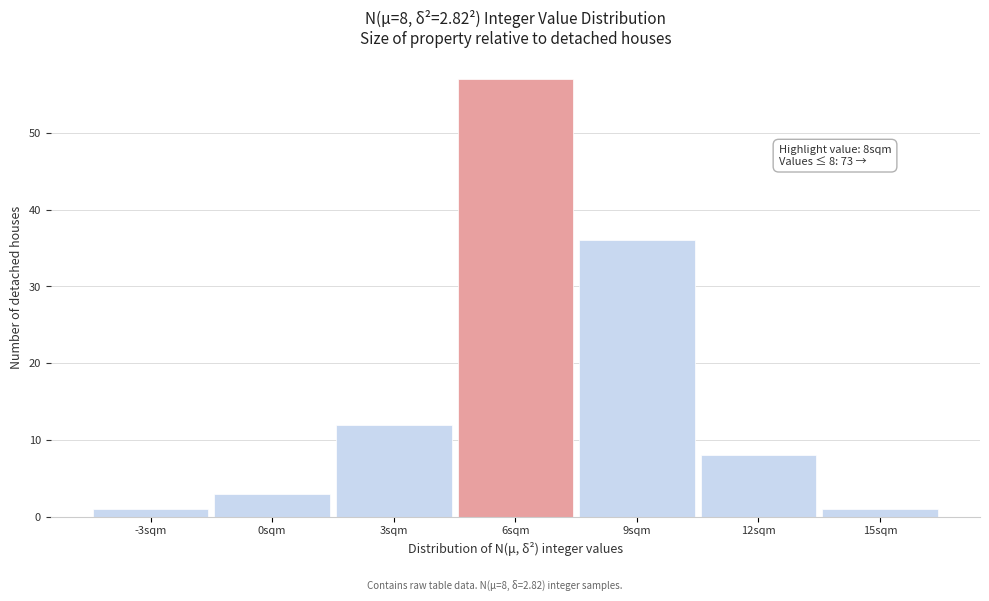

Reading left to right, extract all data points from this chart.

-3sqm=1	0sqm=3	3sqm=12	6sqm=57	9sqm=36	12sqm=8	15sqm=1